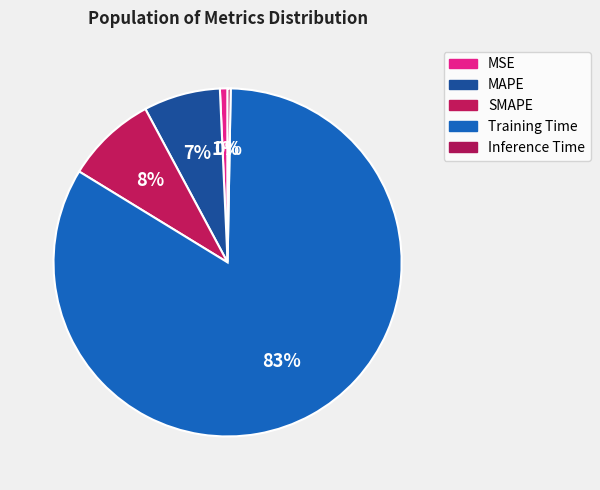

Is there any slice that represents more than half of the pie?

Yes